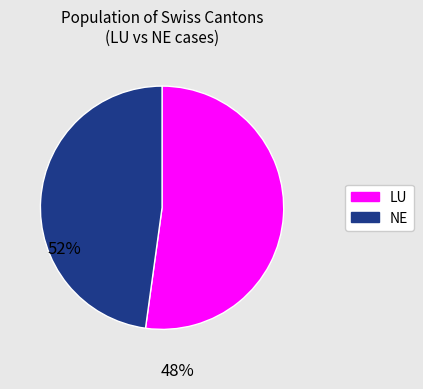

Combined, do LU and NE account for over 50%?

Yes